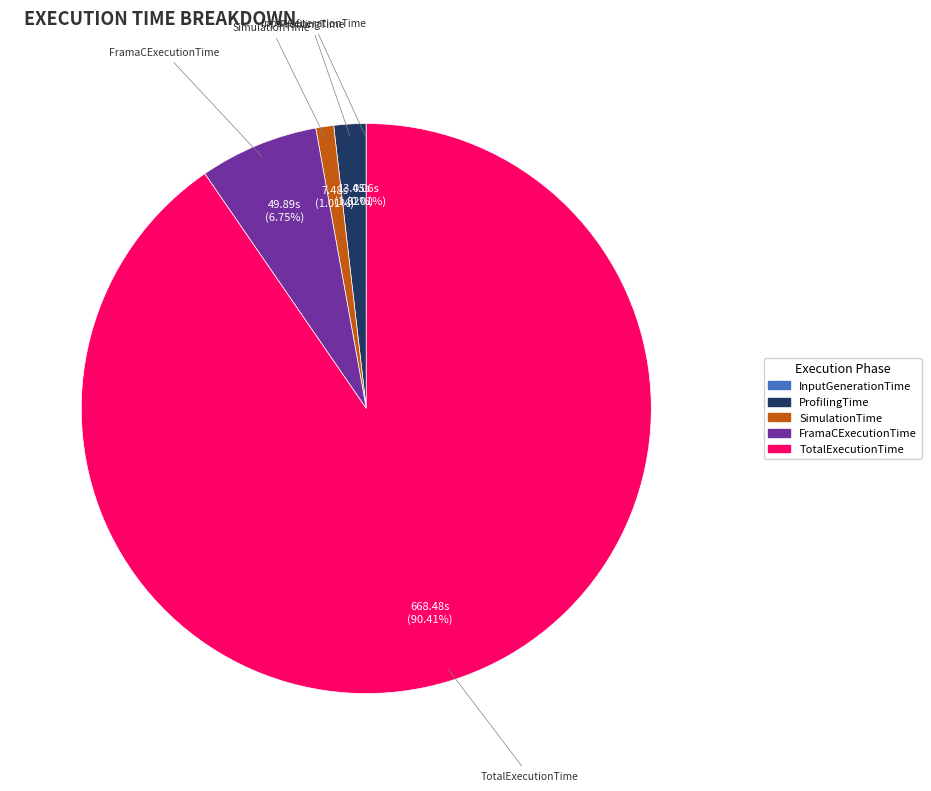

The TotalExecutionTime slice represents 84% of the pie. True or false?

False